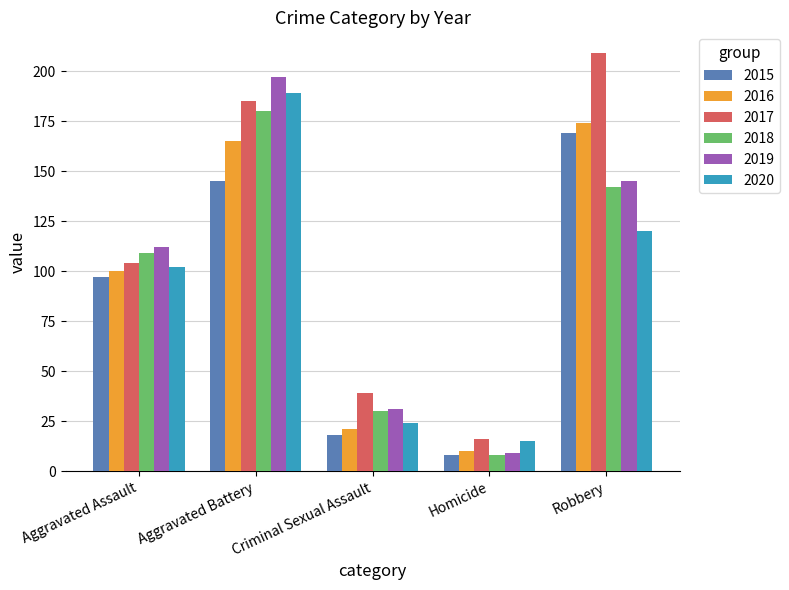

The 2020 series shows 60 at Aggravated Assault. True or false?

False